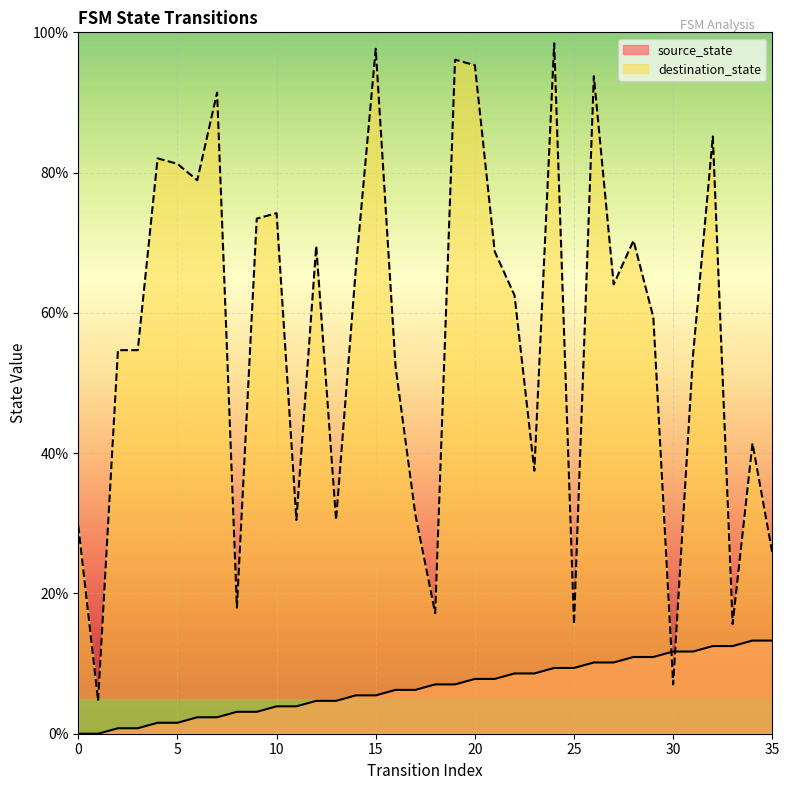

The source_state series shows -5.6 at 0. True or false?

False